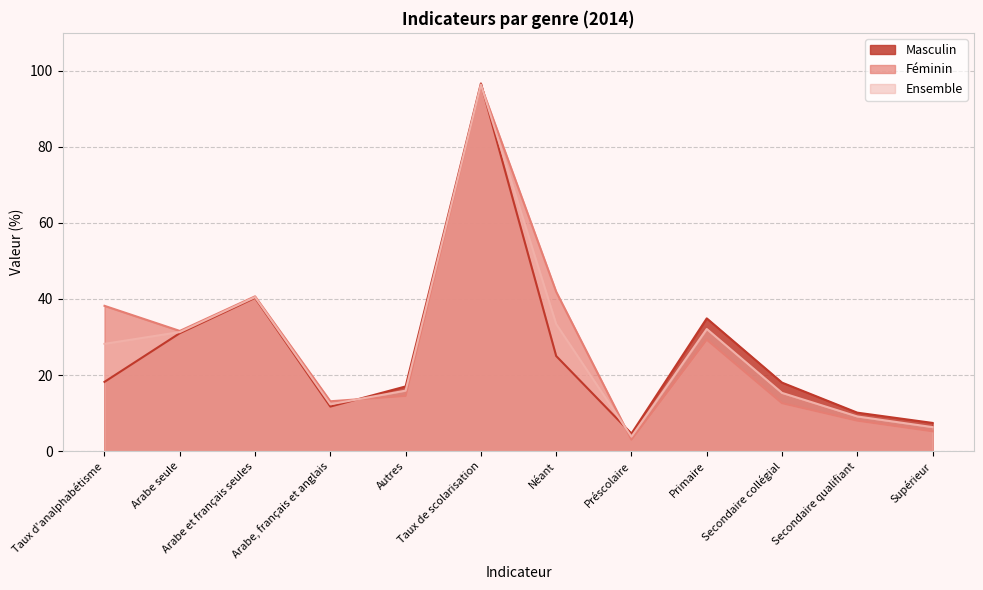

Rank the categories by Masculin value from highest to lowest.

Taux de scolarisation, Arabe et français seules, Primaire, Arabe seule, Néant, Taux d'analphabétisme, Secondaire collégial, Autres, Arabe, français et anglais, Secondaire qualifiant, Supérieur, Préscolaire